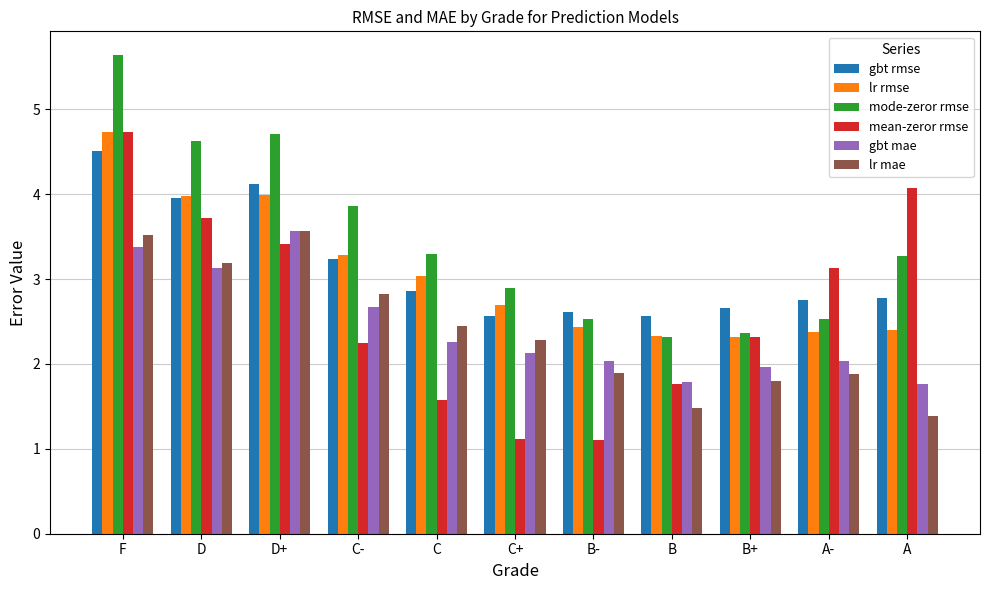

Does the chart contain stacked bars?

No